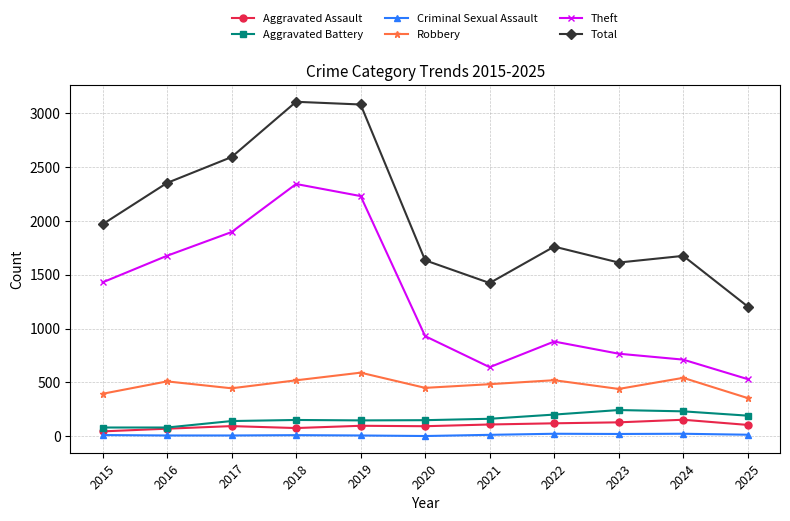

Is it true that Aggravated Battery equals 82 at 2015?

True